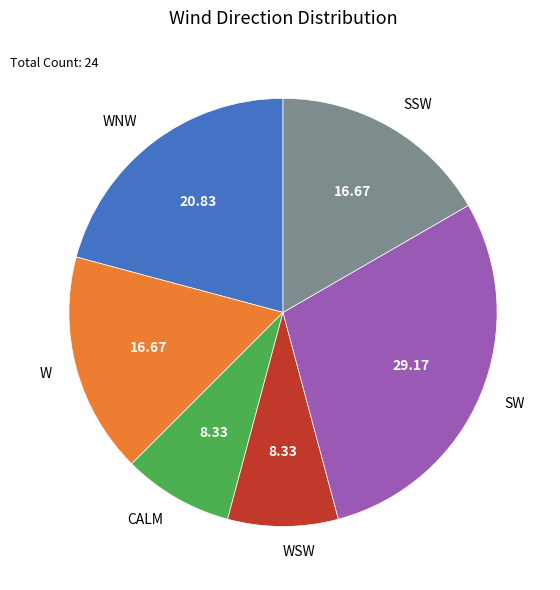

Count the number of slices in the pie.

6